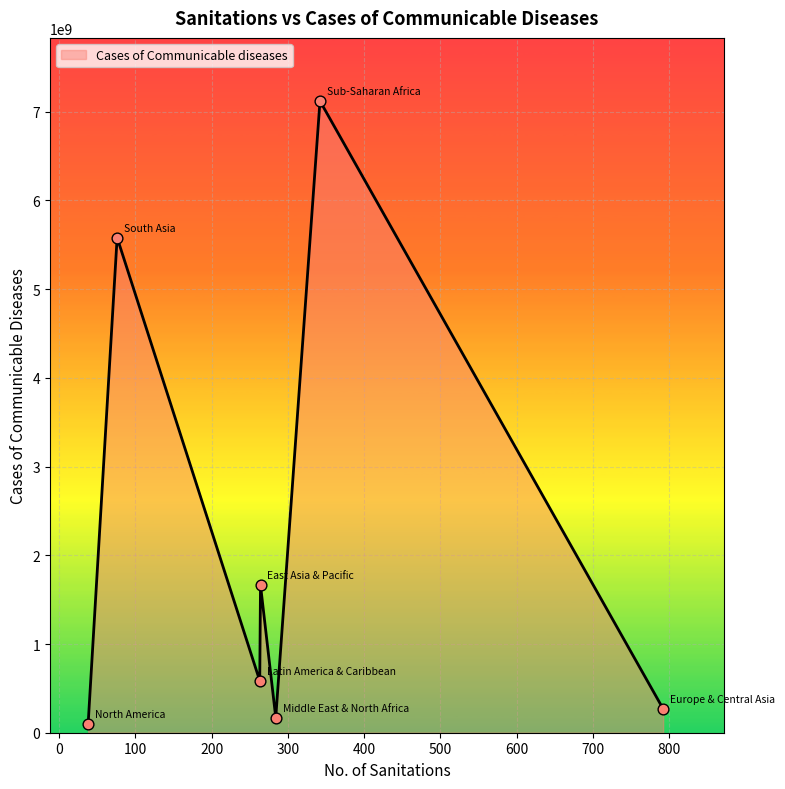

What is the difference between the maximum and second lowest values?

6949675205.7